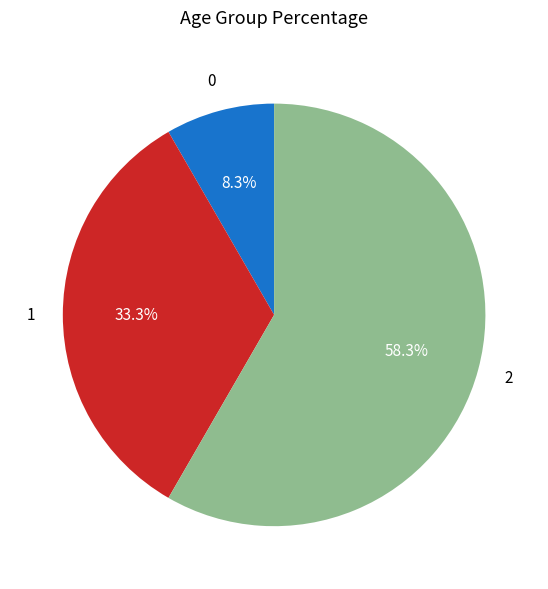

Rank the categories by value from lowest to highest.

0, 1, 2